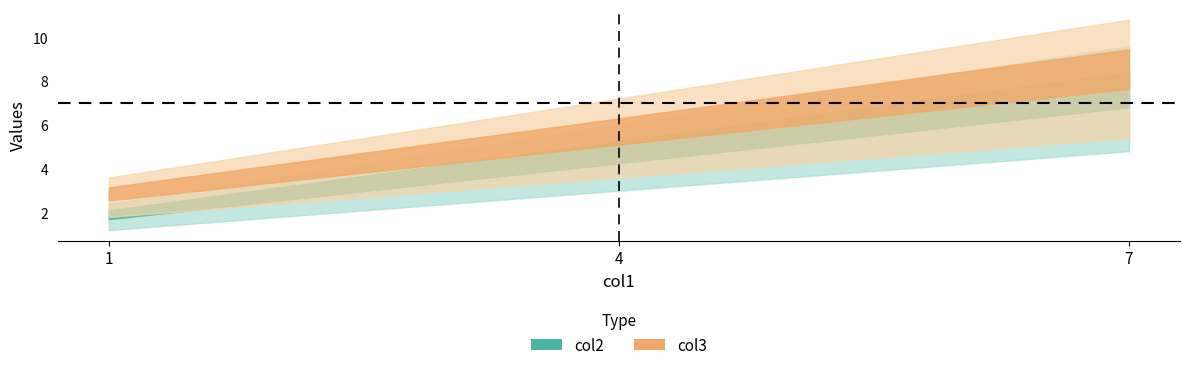

What is the difference between the second highest and minimum values in the col2 series?

3